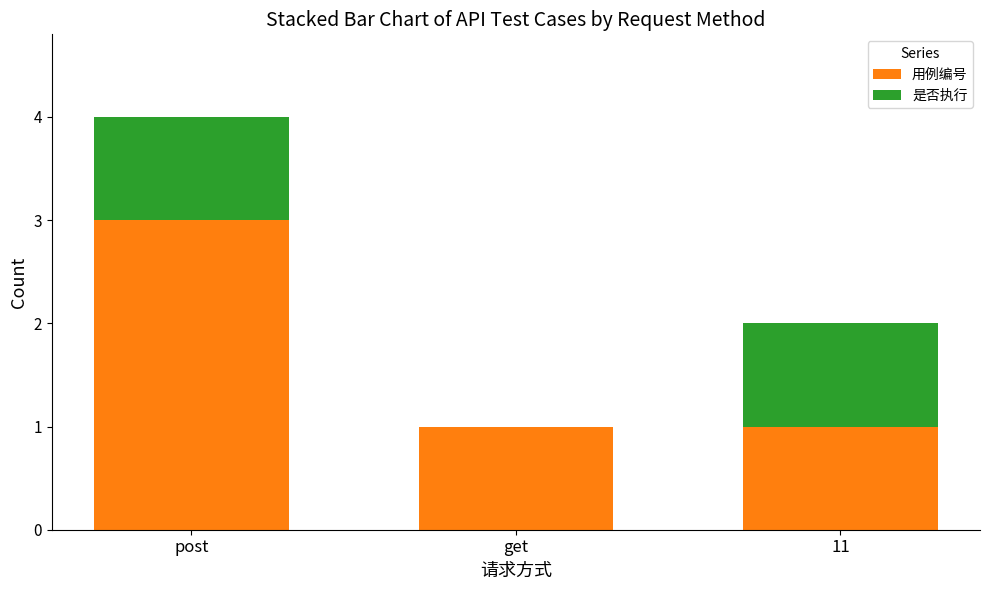

At which label does 用例编号 reach its peak?

post